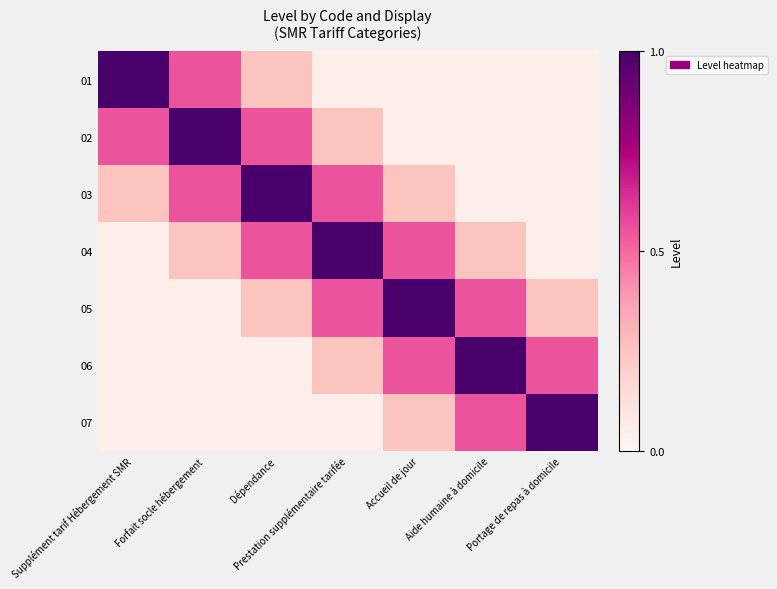

Count the number of categories in the chart.

7